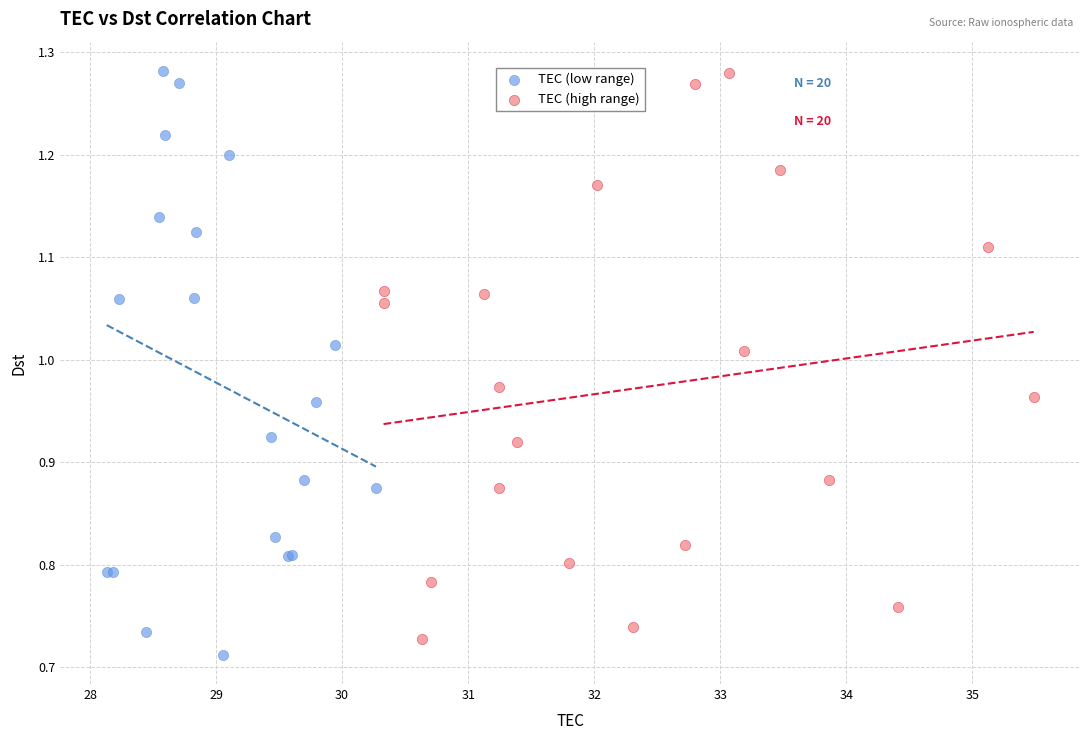

What are all the series names shown in the legend?

TEC (low range), TEC (high range)